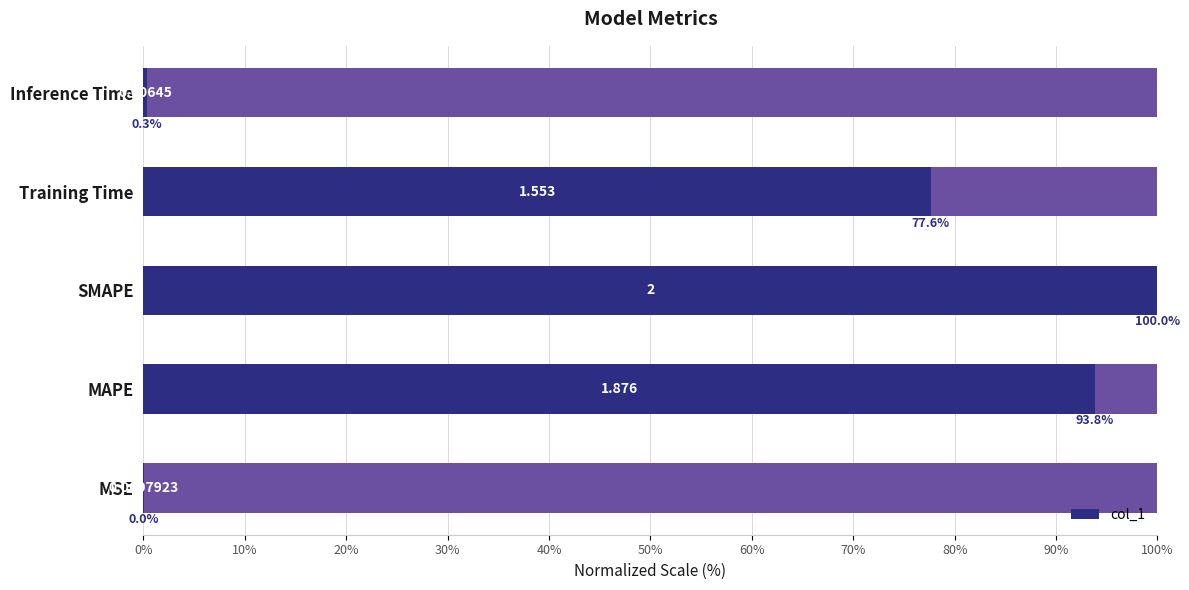

What is the difference between the maximum and minimum values?

100.0